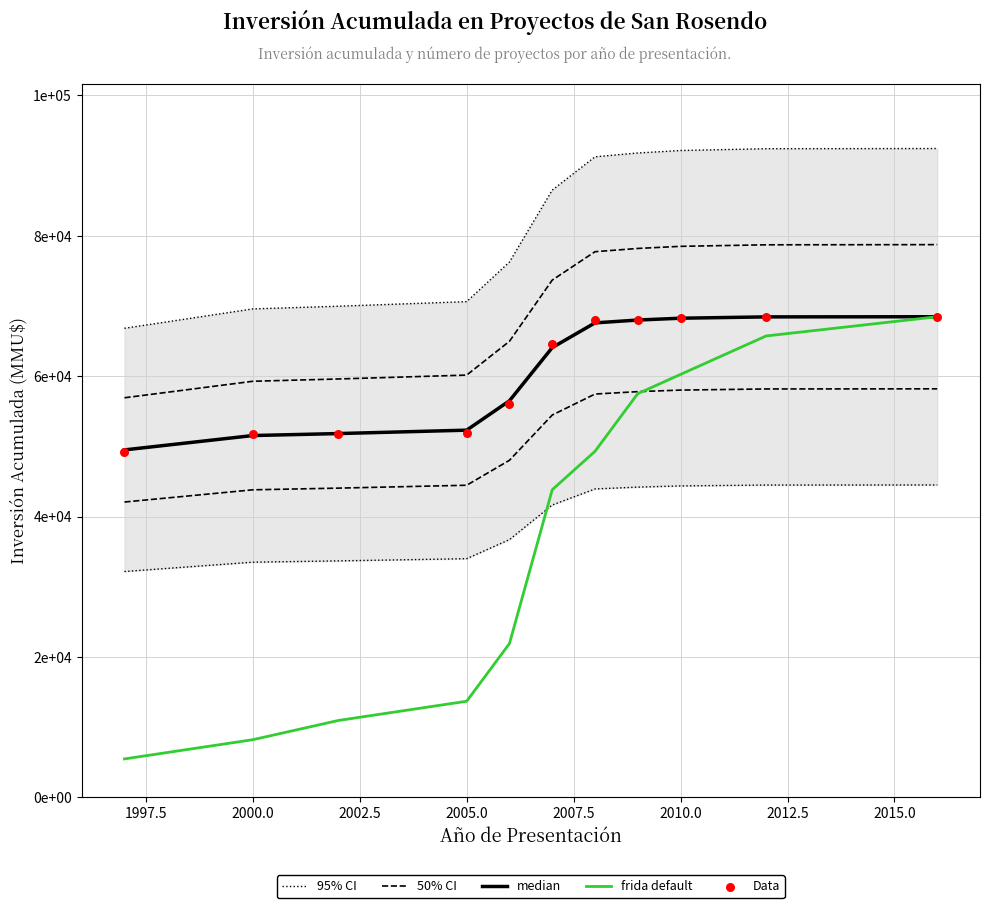

At how many categories does at least one series exceed 25718?

11